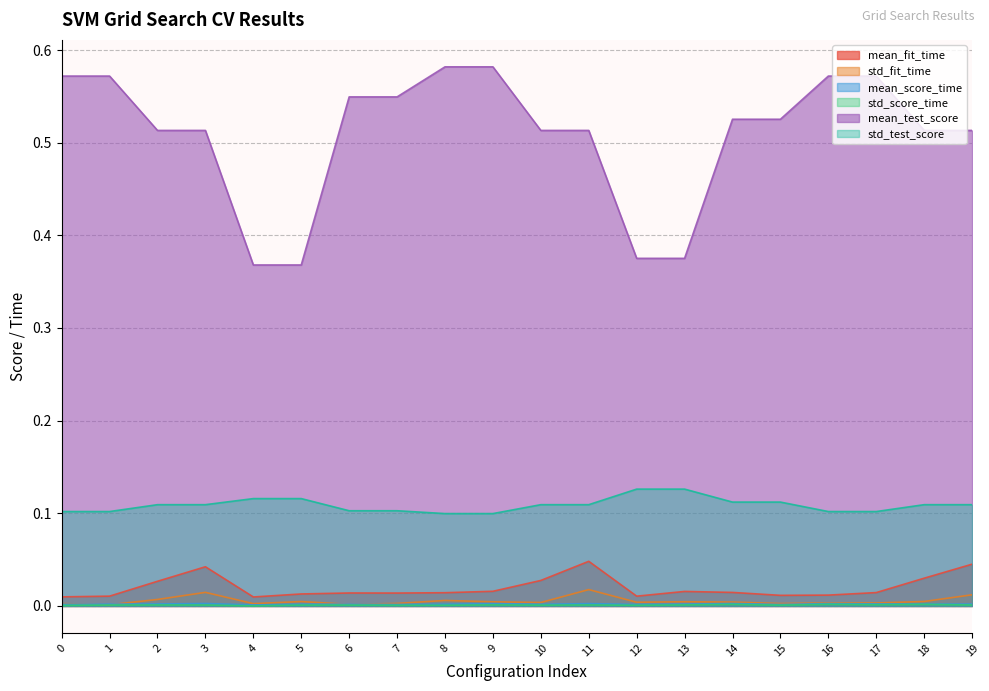

Does the chart display data point markers on the line(s)?

No